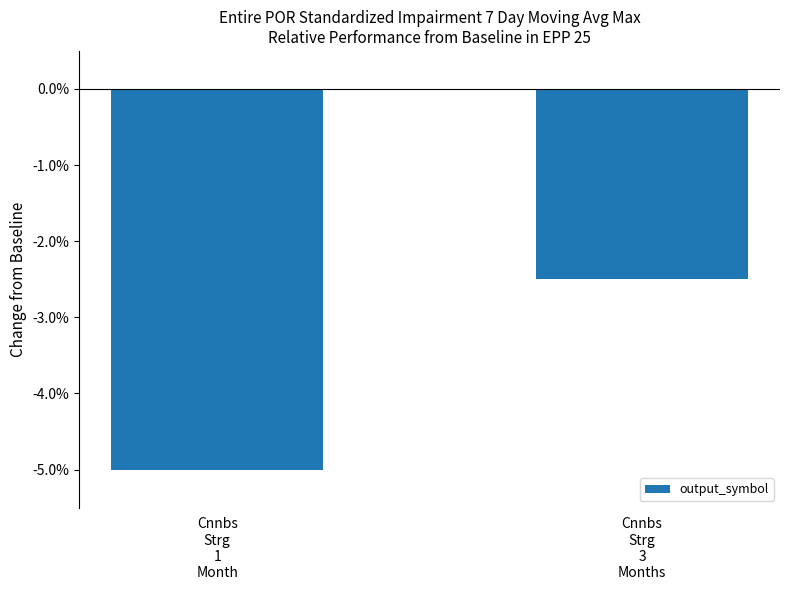

What position from the left is Cnnbs
Strg
1
Month?

1